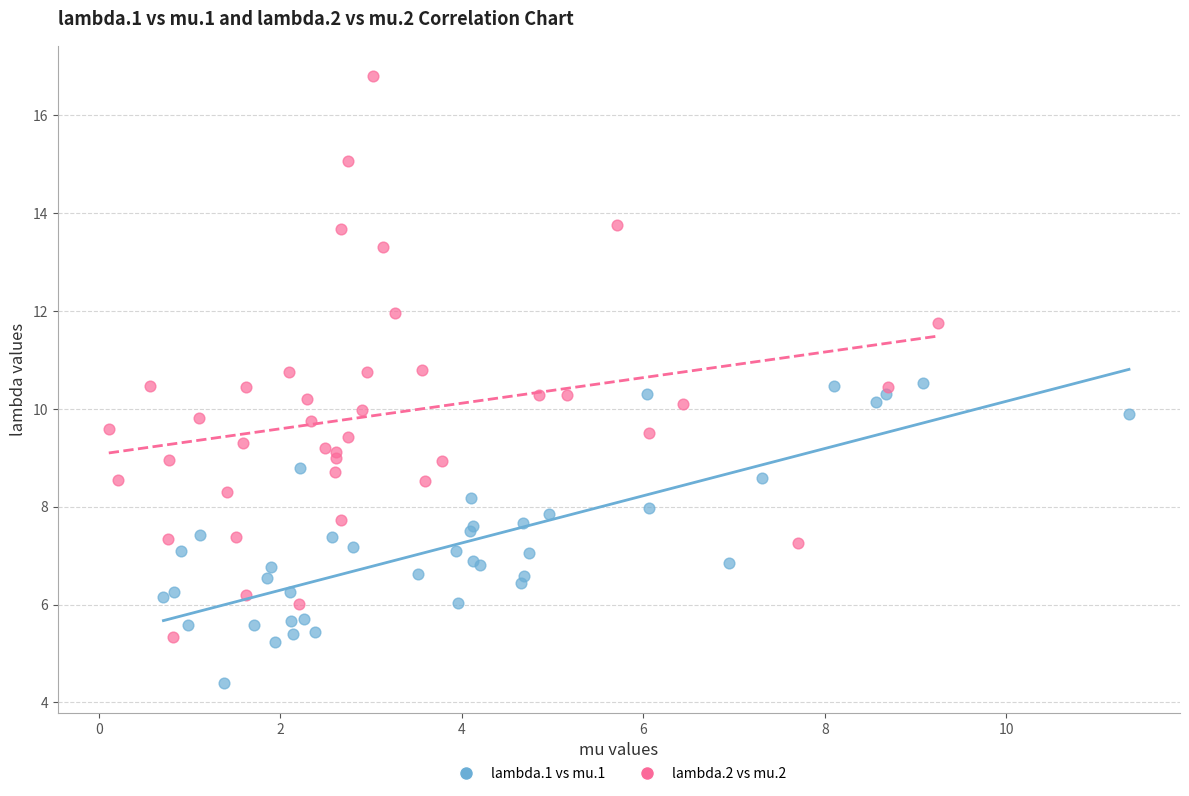

What are all the series names shown in the legend?

lambda.1 vs mu.1, lambda.2 vs mu.2